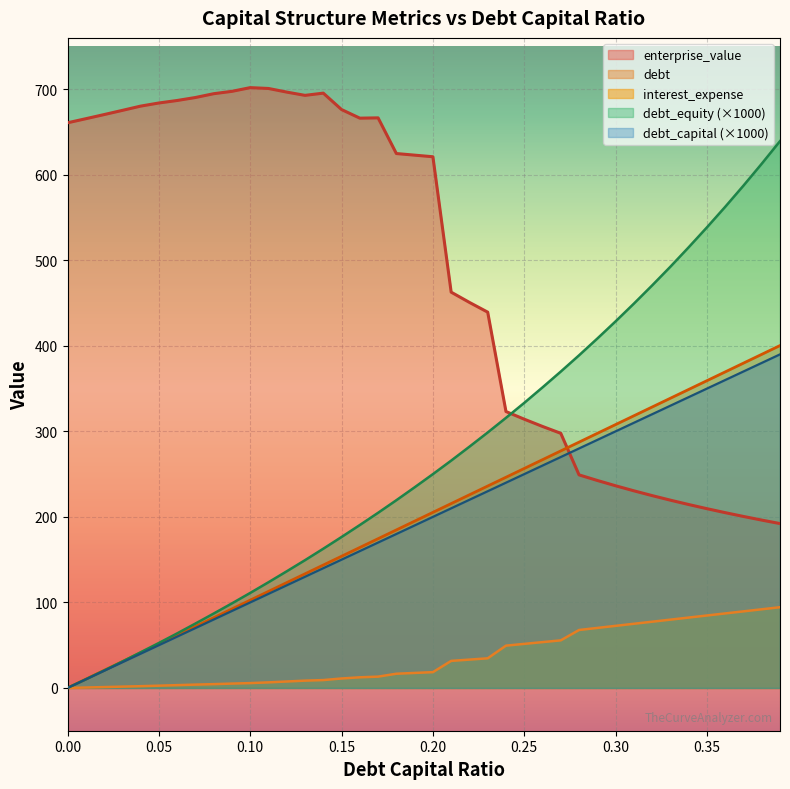

How many lines are shown in the chart?

5